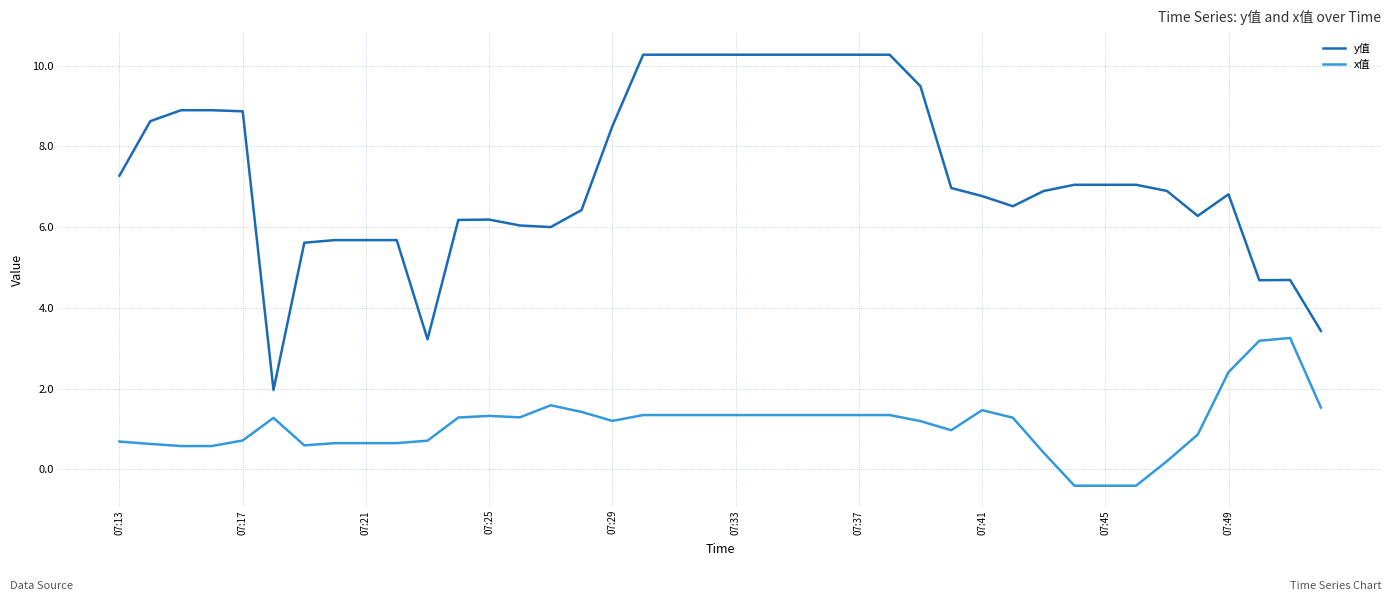

Which series has the widest spread of values?

y值